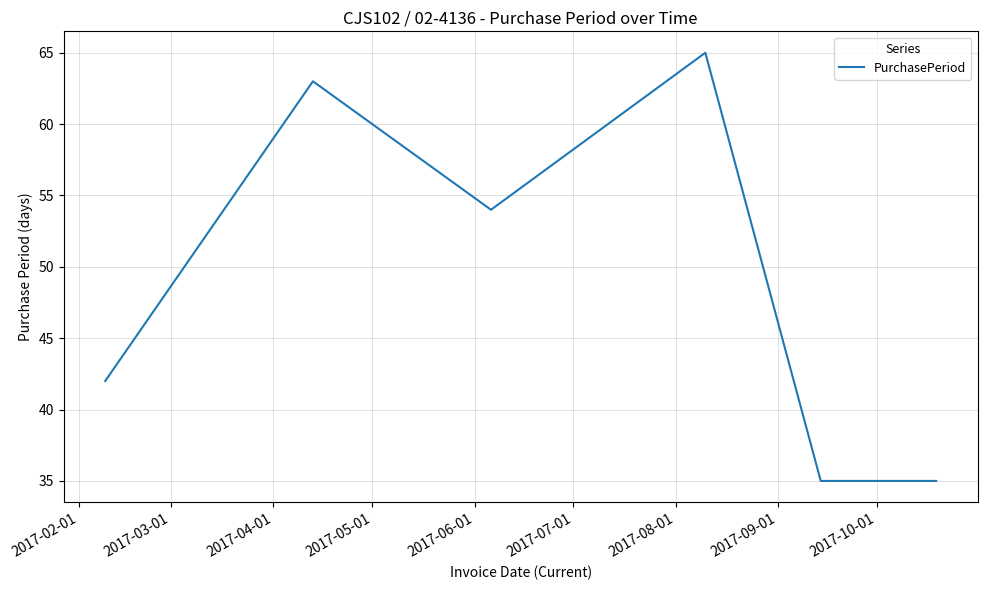

How many values are below 54?

3